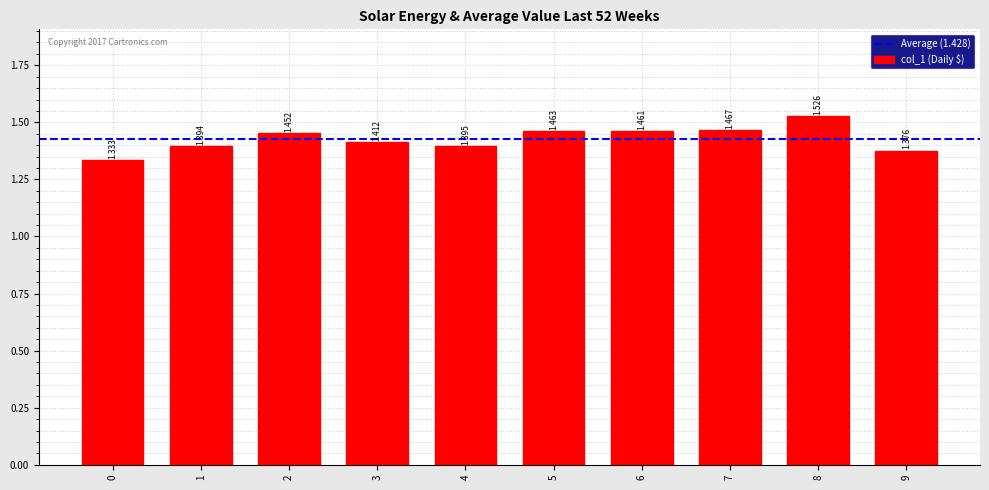

List the labels in order of value, smallest first.

0, 9, 1, 4, 3, 2, 6, 5, 7, 8